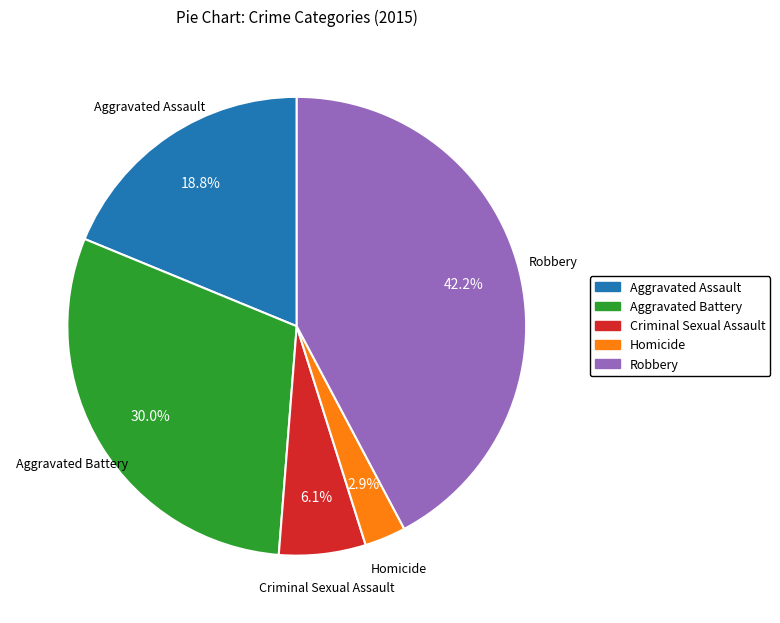

Between Criminal Sexual Assault and Homicide, which is larger?

Criminal Sexual Assault